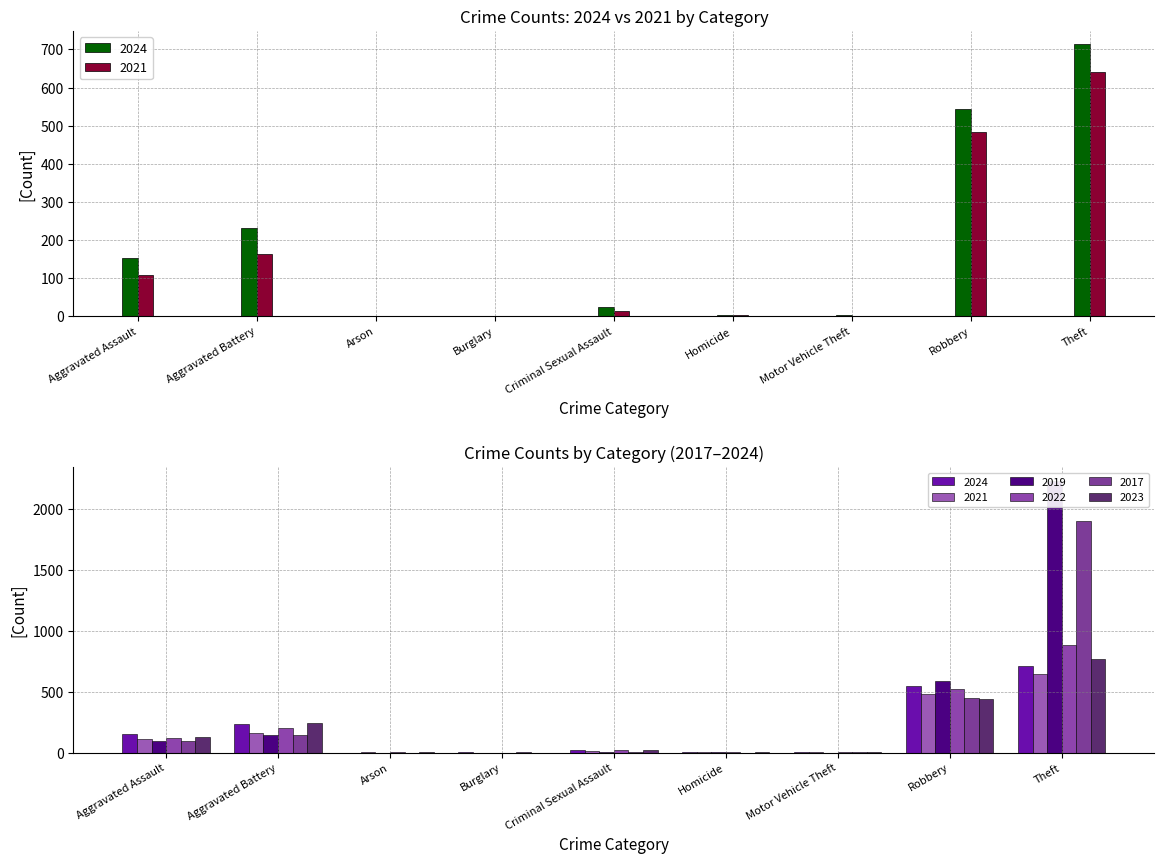

The 2023 series shows 181 at Theft. True or false?

False